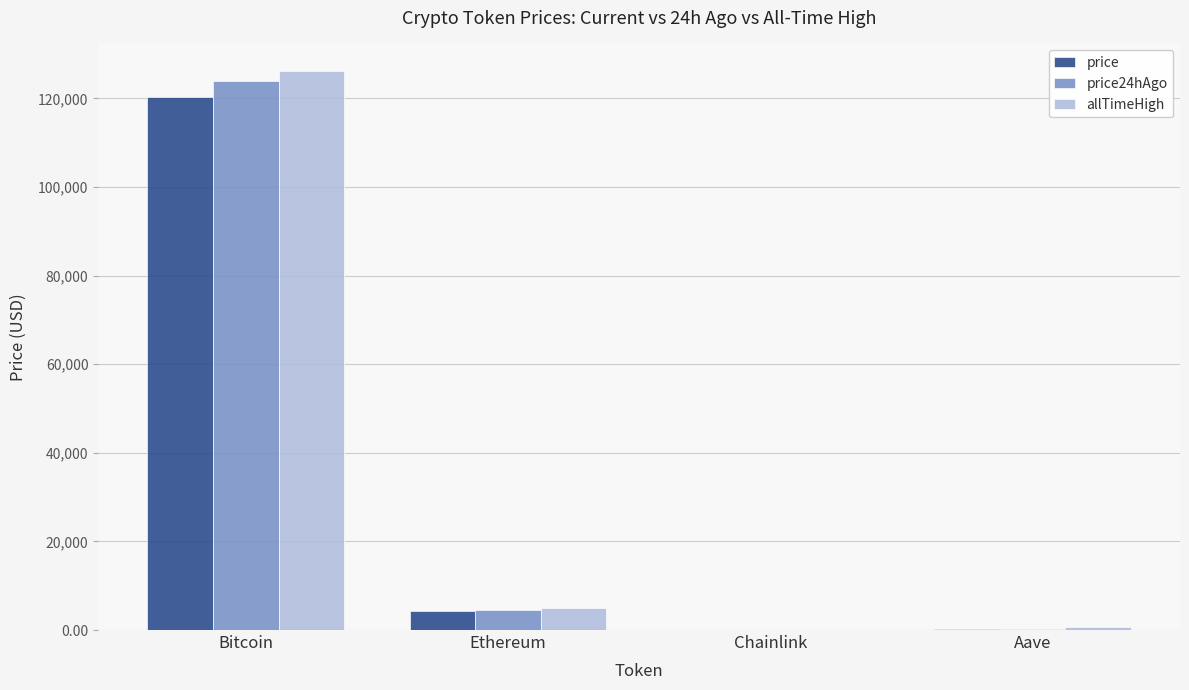

The value of price at Bitcoin is 120303.0. True or false?

True